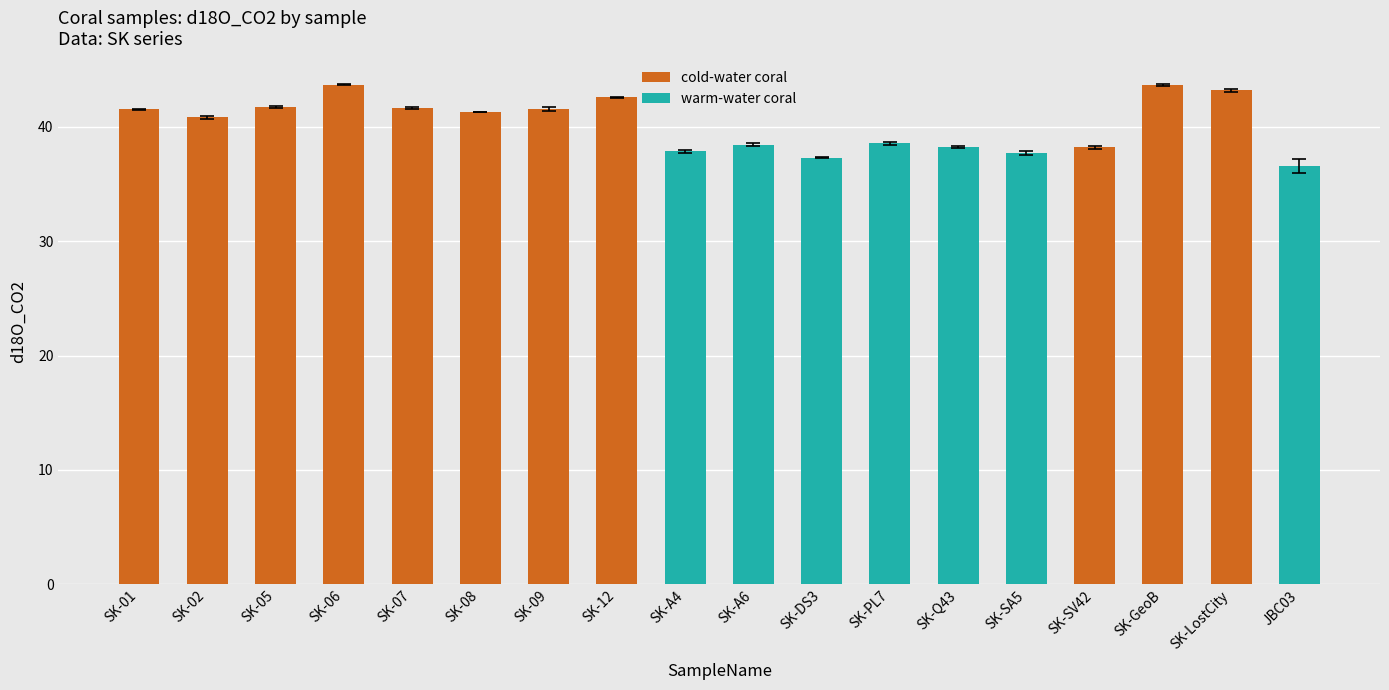

Reading left to right, transcribe all the data shown in this chart.

d18O_CO2: 41.5	40.8	41.8	43.7	41.6	41.3	41.6	42.6	37.8	38.4	37.3	38.6	38.2	37.7	38.2	43.7	43.2	36.6
d18O_error: 0.0	0.1	0.1	0.0	0.1	0.0	0.2	0.1	0.2	0.1	0.1	0.2	0.1	0.1	0.1	0.1	0.1	0.6